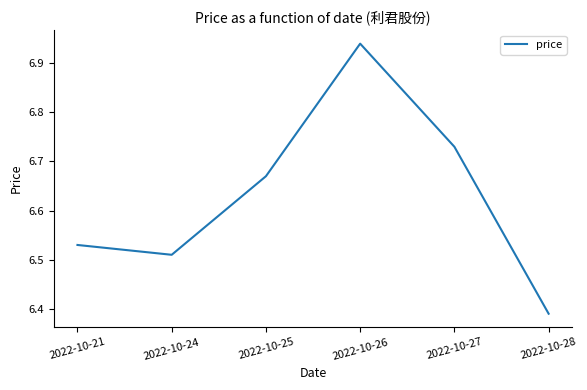

Is it true that the value at 2022-10-26 is 2.3?

False